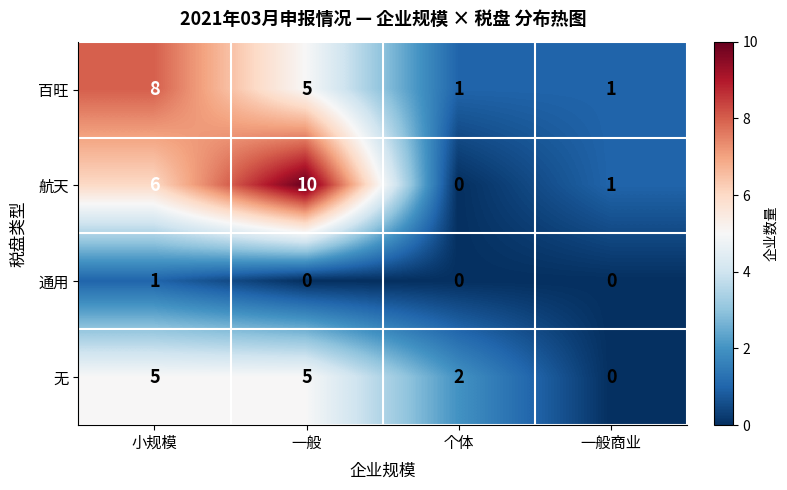

How many categories are shown in the chart?

4